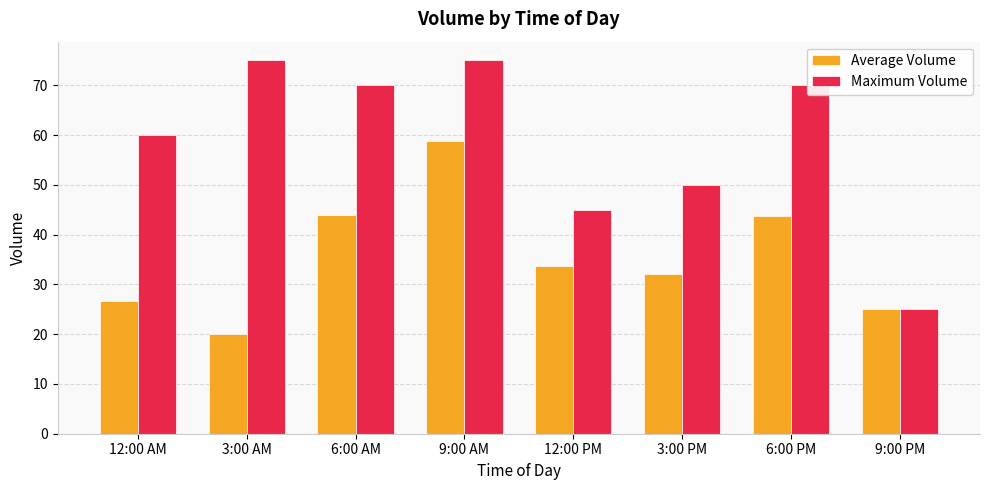

How many data points in Average Volume are less than 33?

4